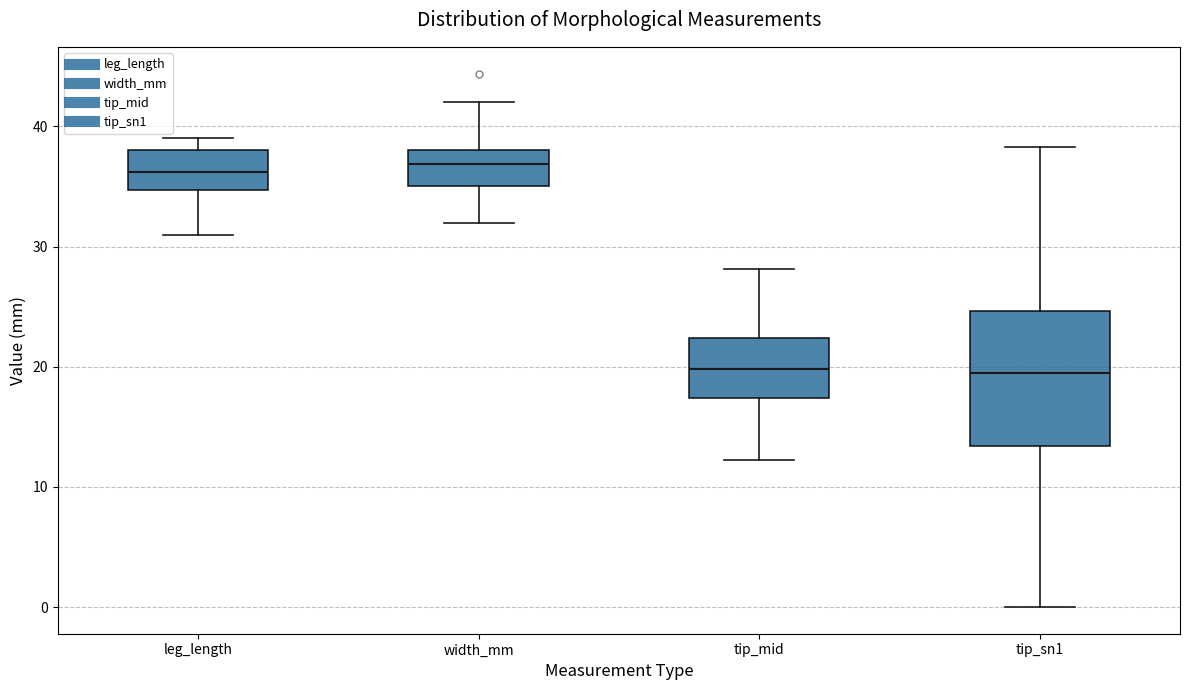

Comparing the boxes themselves (not the whiskers), which one is the tallest?

tip_sn1